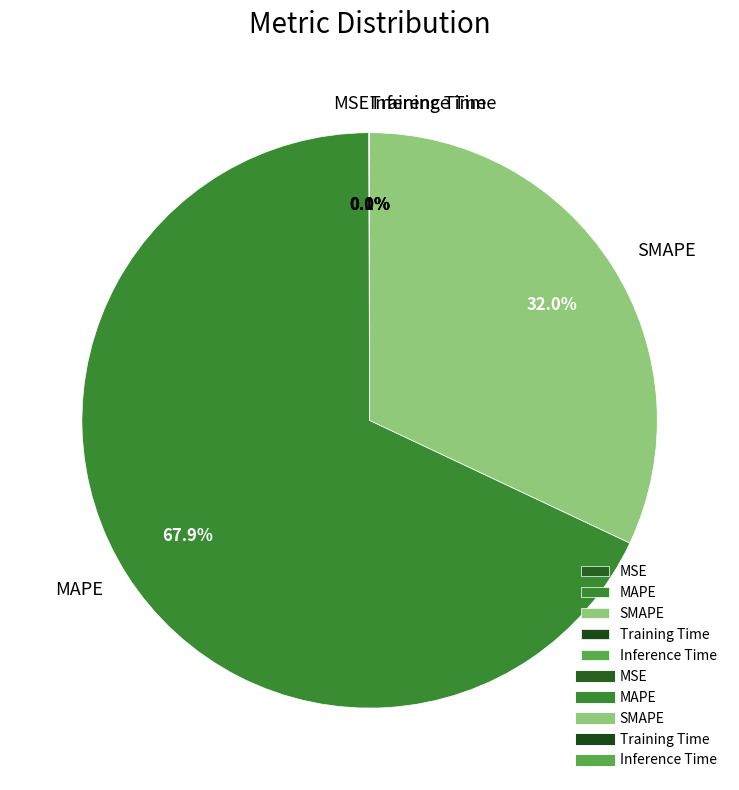

What is the majority slice?

MAPE